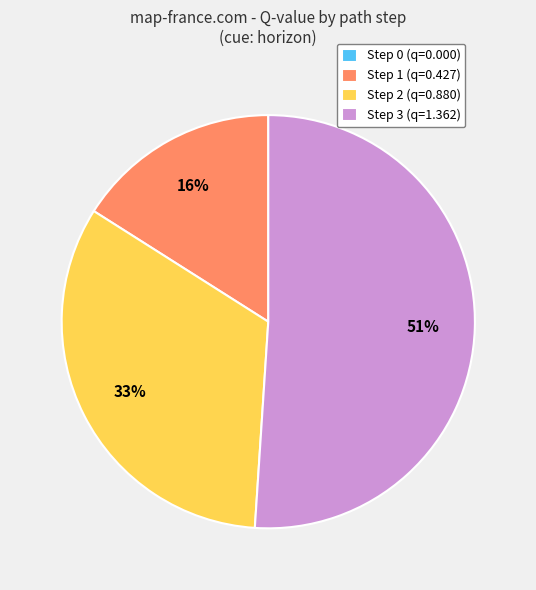

Which has a higher value, Step 1 (q=0.427) or Step 2 (q=0.880)?

Step 2 (q=0.880)